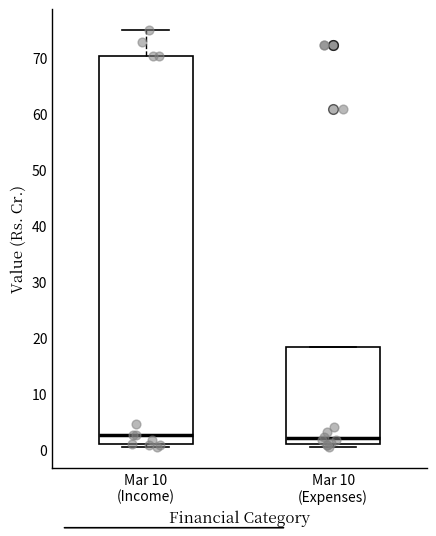

Reading left to right, transcribe this box plot: for each box, give where its median line is, the range the box spans, and where its two whiskers end, as read against the y-axis. The values are not printed on the chart, so give them approximately, as read against the axis.

Mar 10 (Income): median 3, box 1 to 70, whiskers 0 to 75
Mar 10 (Expenses): median 2, box 1 to 18, whiskers 0 to 18